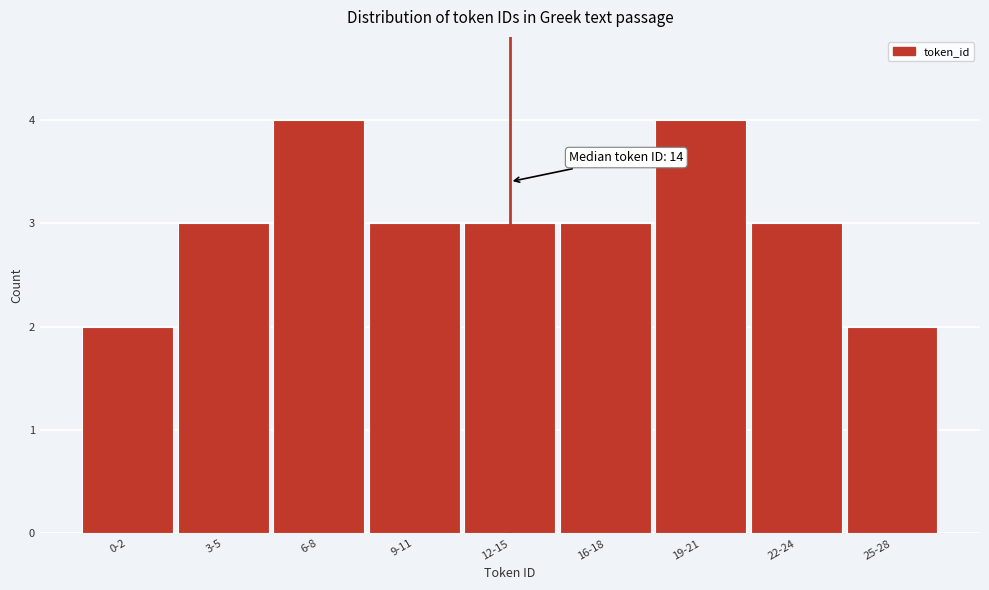

Reading left to right, extract all data points from this chart.

2	3	4	3	3	3	4	3	2